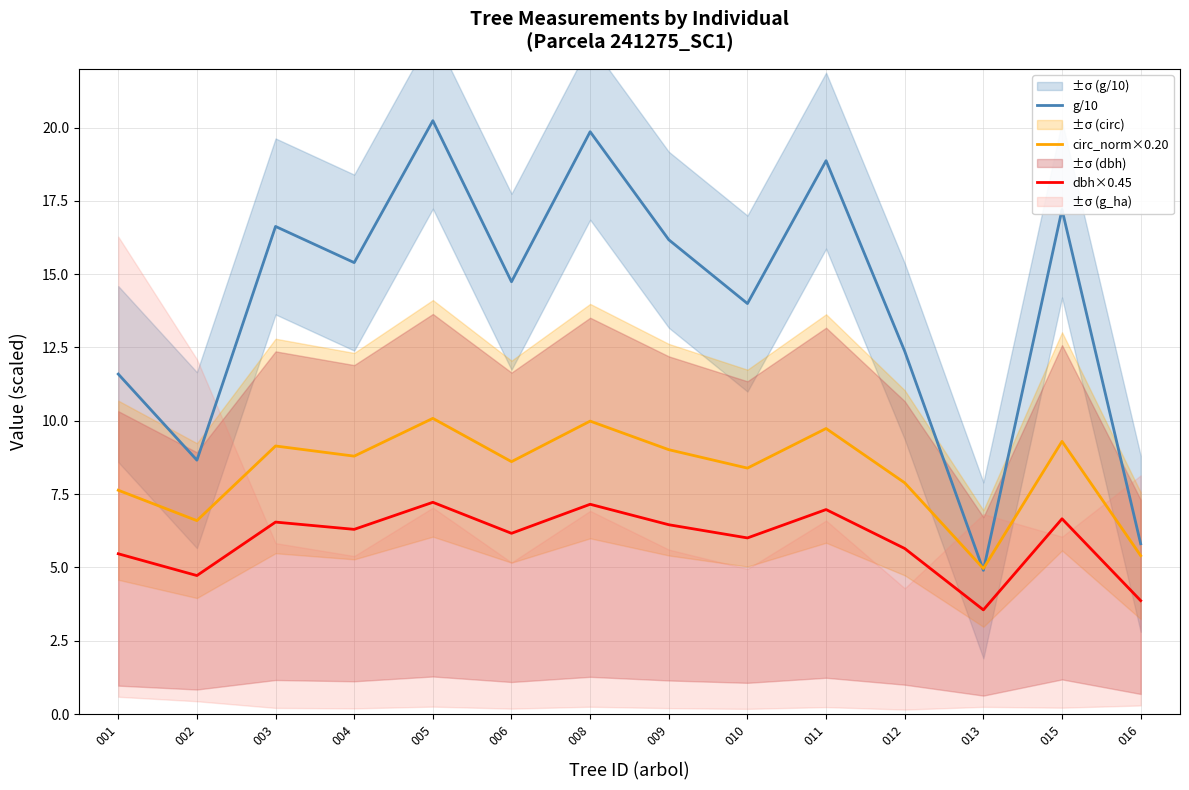

At 005, list the series in order from smallest to largest.

dbh×0.45, circ_norm×0.20, g/10